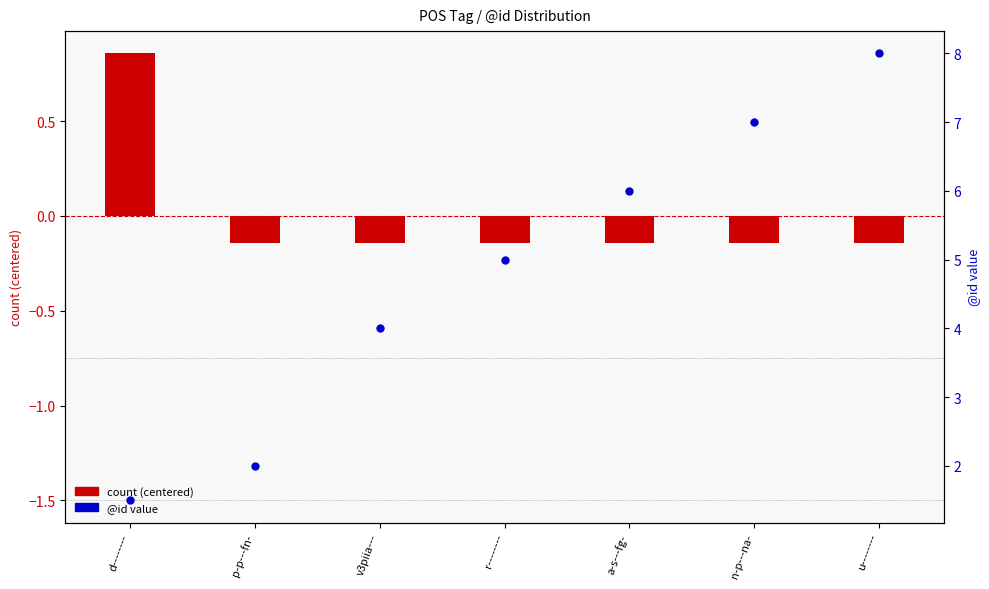

Which series has the widest spread of Y values?

@id value